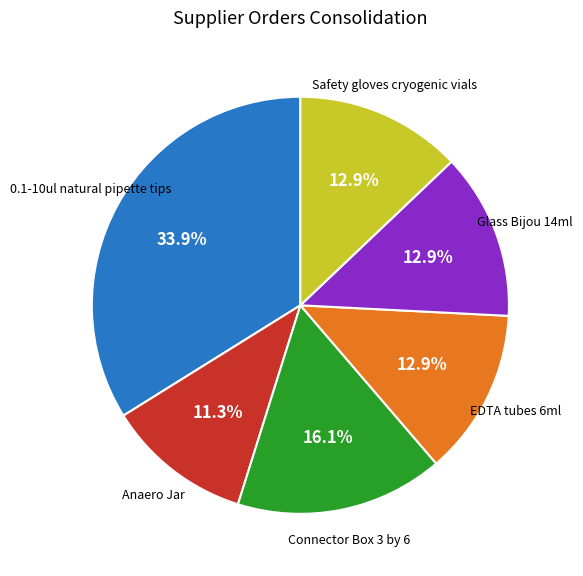

Does any single category account for the majority?

No